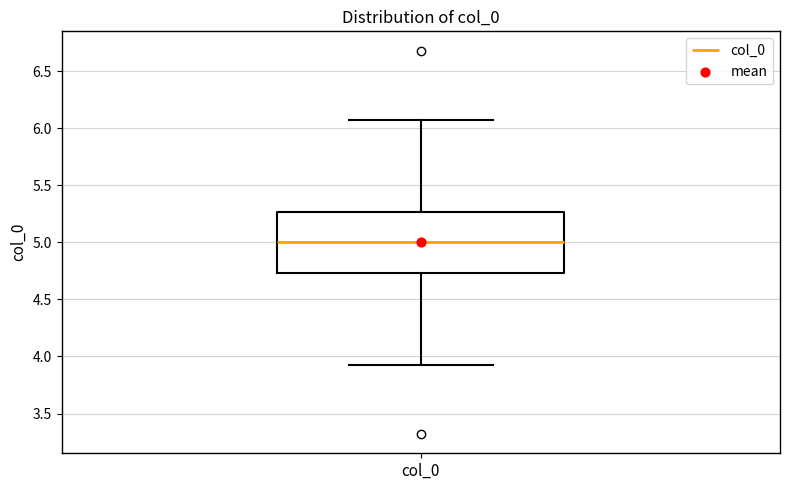

Transcribe this box plot: give where the median line is, the range the box spans, and where the two whiskers end, as read against the y-axis. The values are not printed on the chart, so give them approximately, as read against the axis.

median 5.00, box 4.75 to 5.25, whiskers 3.95 to 6.05